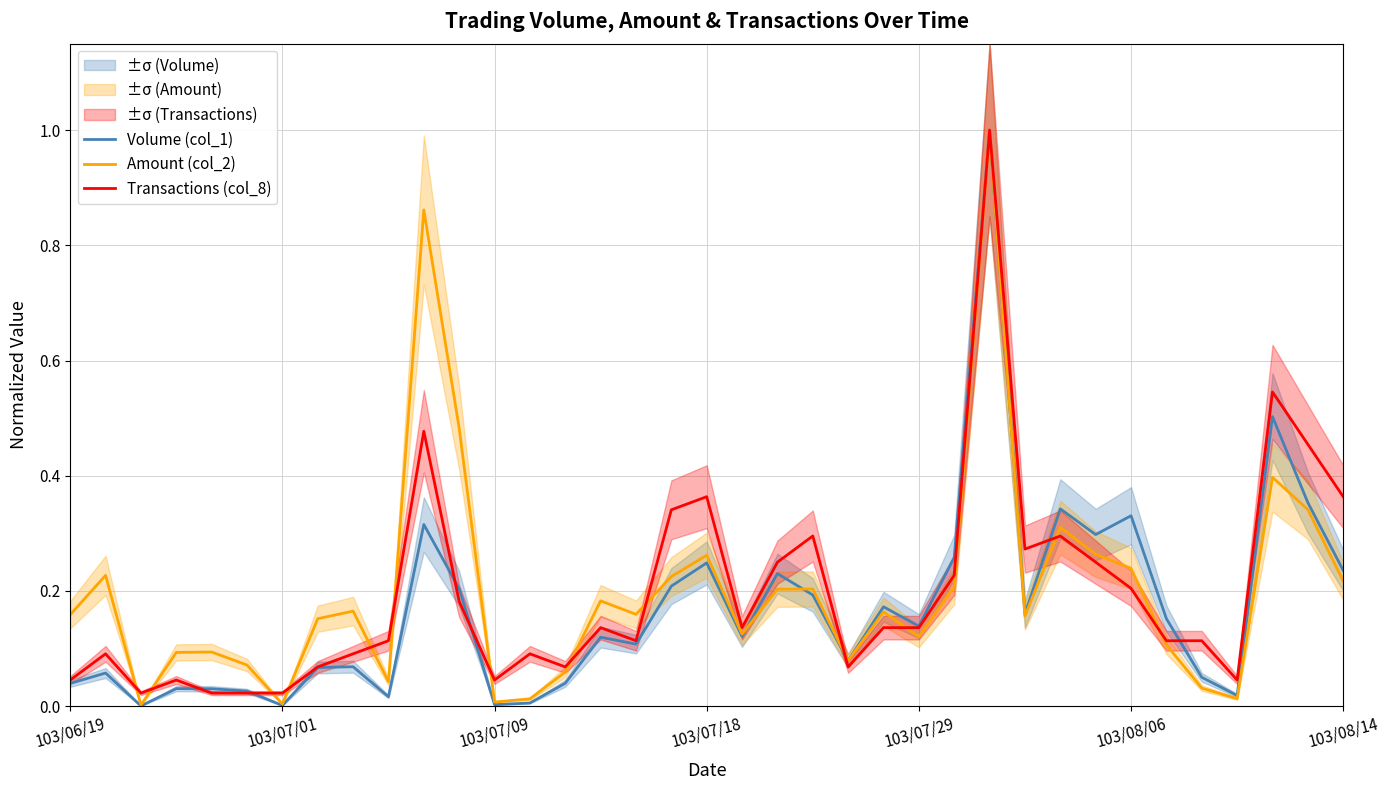

What is the highest value of the Volume (col_1) series?

1.0